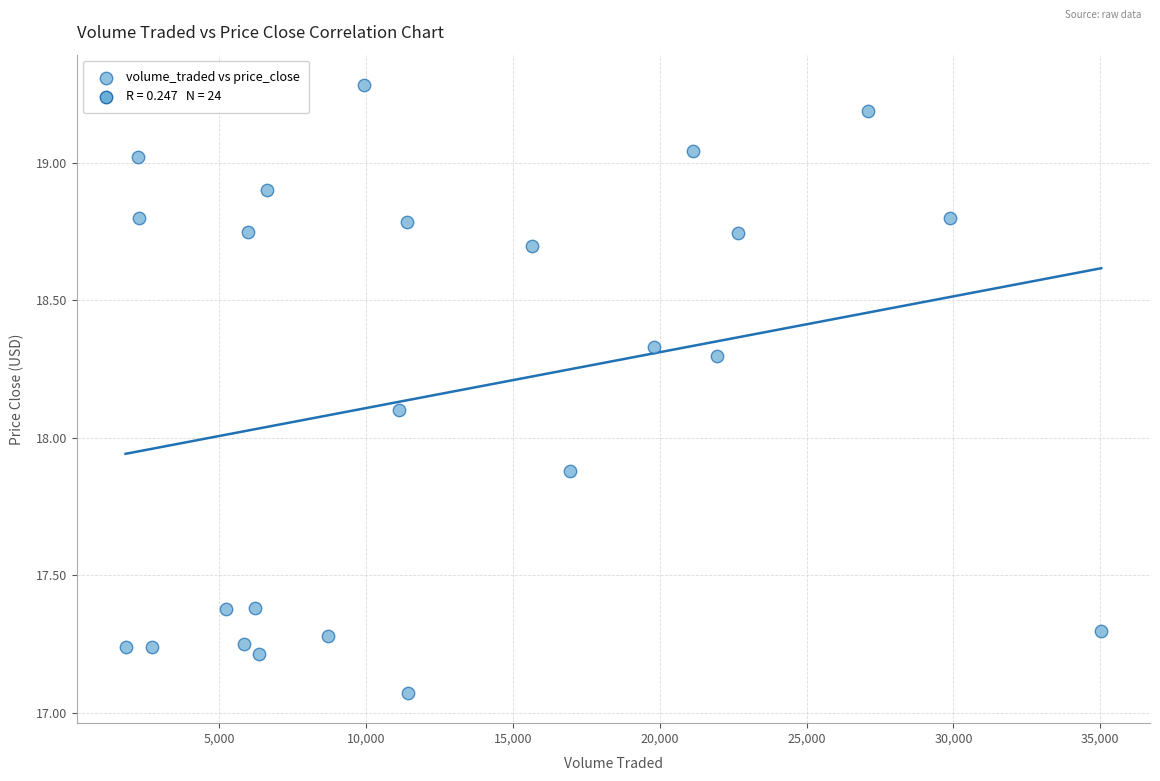

What is the range of Y values (max minus min)?

2.2